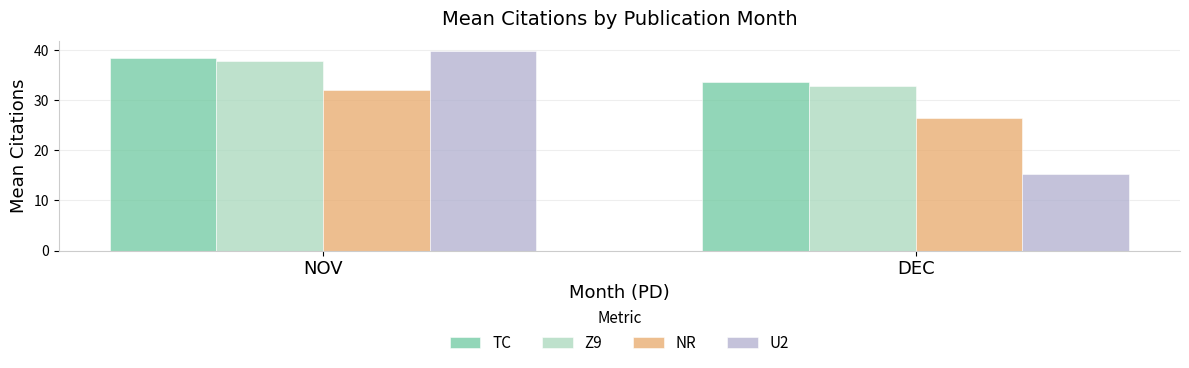

What is the spread (max minus min) of values at DEC?

18.5